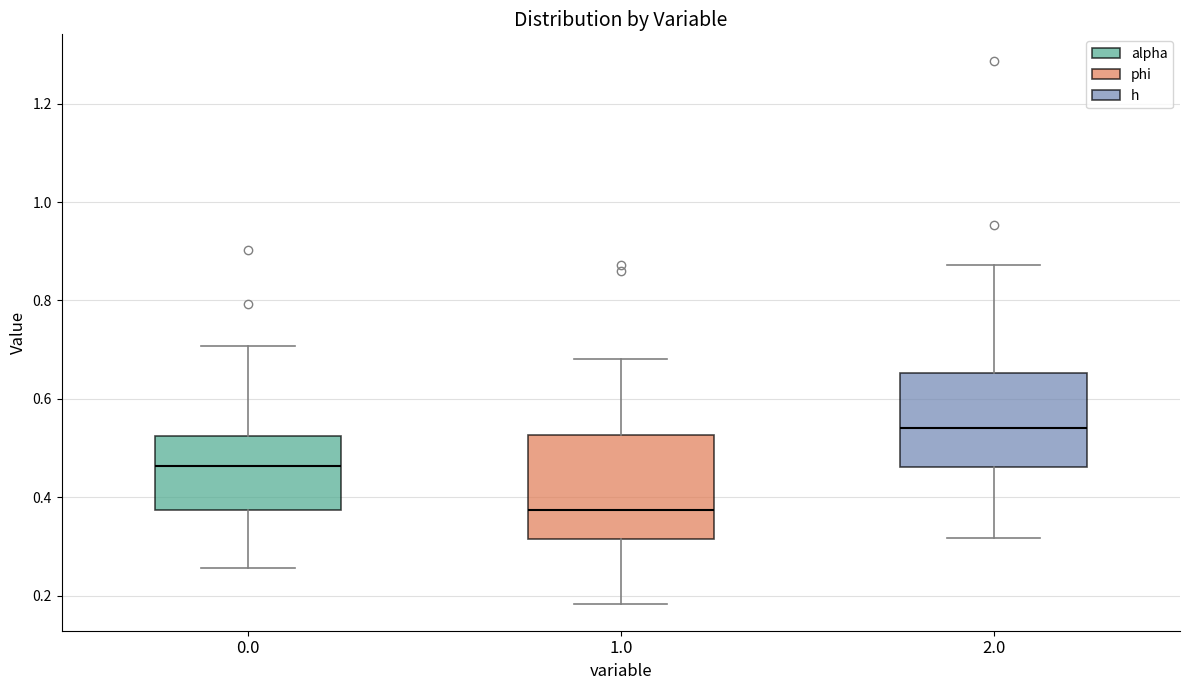

Where is the upper edge of the box at x = 1.0 on the y-axis? The values are not printed on the chart, so give them approximately, as read against the axis.

0.52